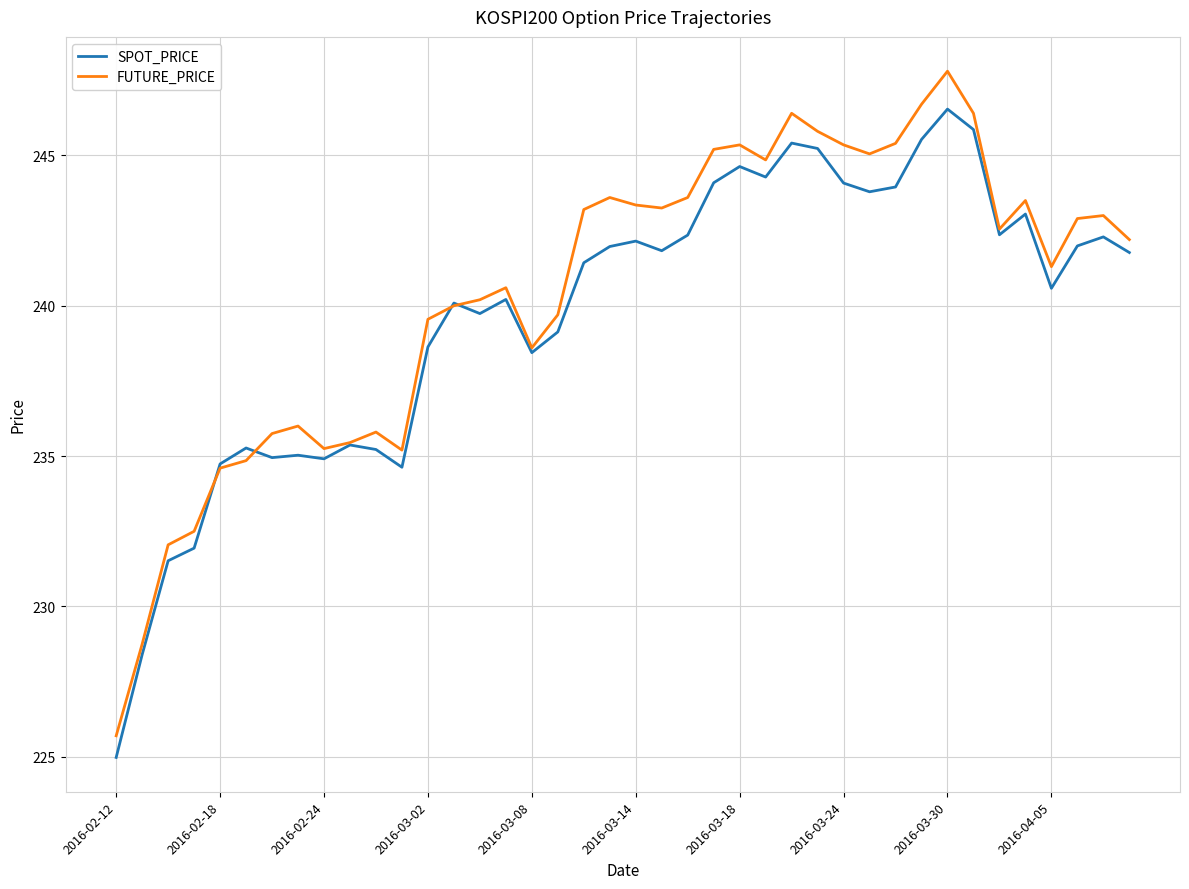

Which series has the largest range (max minus min)?

FUTURE_PRICE